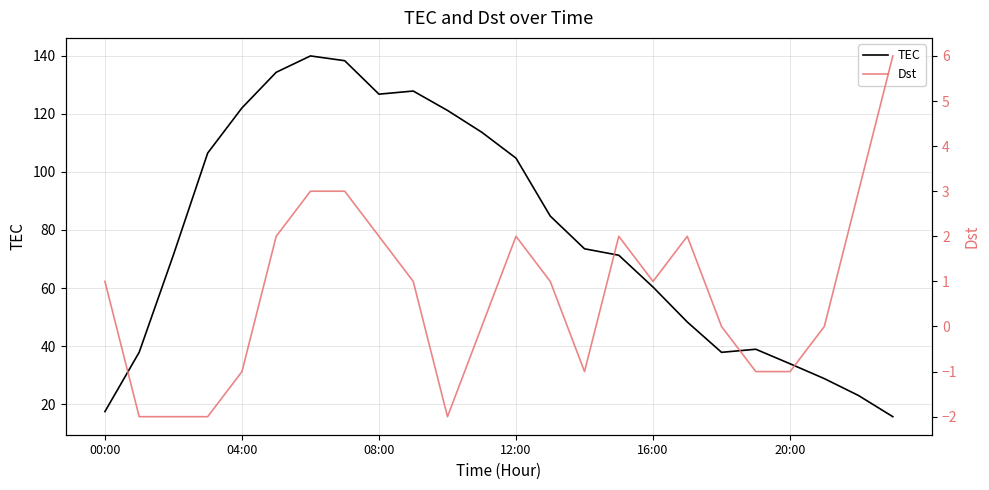

At which category does TEC reach its first local valley?

08:00